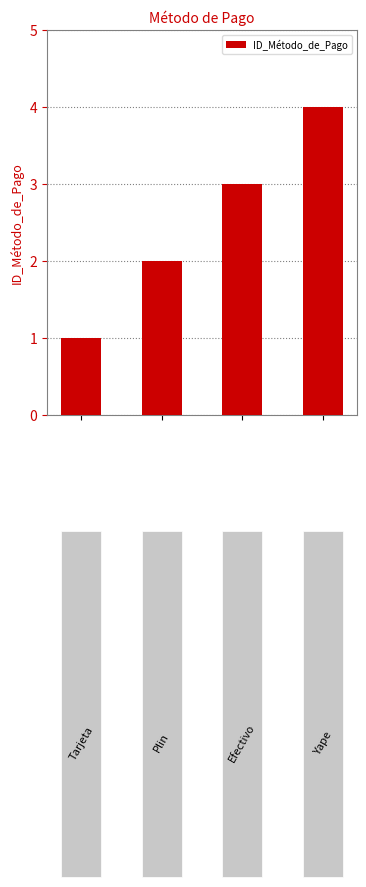

What is the difference between the maximum and minimum values?

3